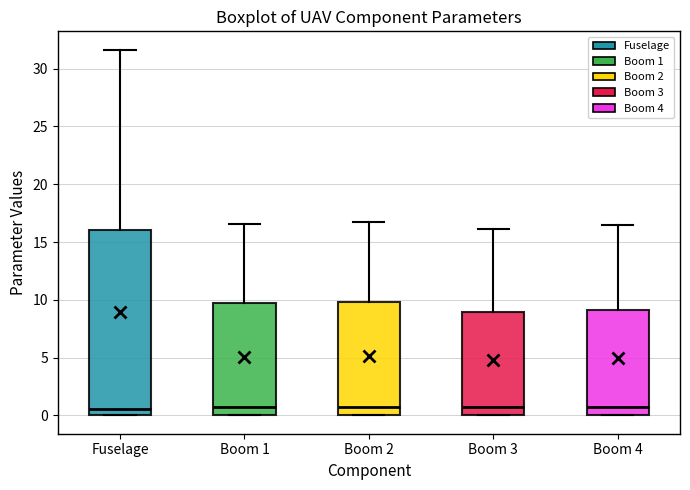

Reading left to right, transcribe this box plot: for each box, give where its median line is, the range the box spans, and where its two whiskers end, as read against the y-axis. The values are not printed on the chart, so give them approximately, as read against the axis.

Fuselage: median 0.5, box 0.0 to 16.0, whiskers 0.0 to 31.5
Boom 1: median 0.5, box 0.0 to 9.5, whiskers 0.0 to 16.5
Boom 2: median 0.5, box 0.0 to 10.0, whiskers 0.0 to 17.0
Boom 3: median 0.5, box 0.0 to 9.0, whiskers 0.0 to 16.0
Boom 4: median 0.5, box 0.0 to 9.0, whiskers 0.0 to 16.5